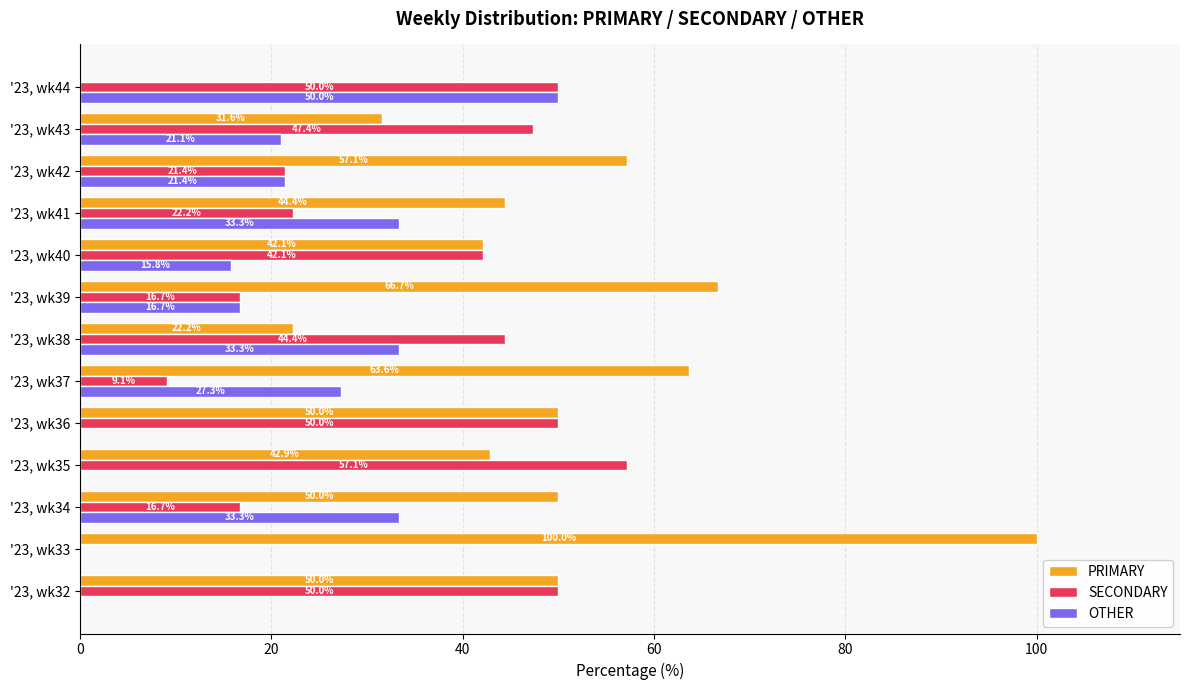

Is the value of OTHER at '23, wk35 greater than the value of SECONDARY at '23, wk34?

No